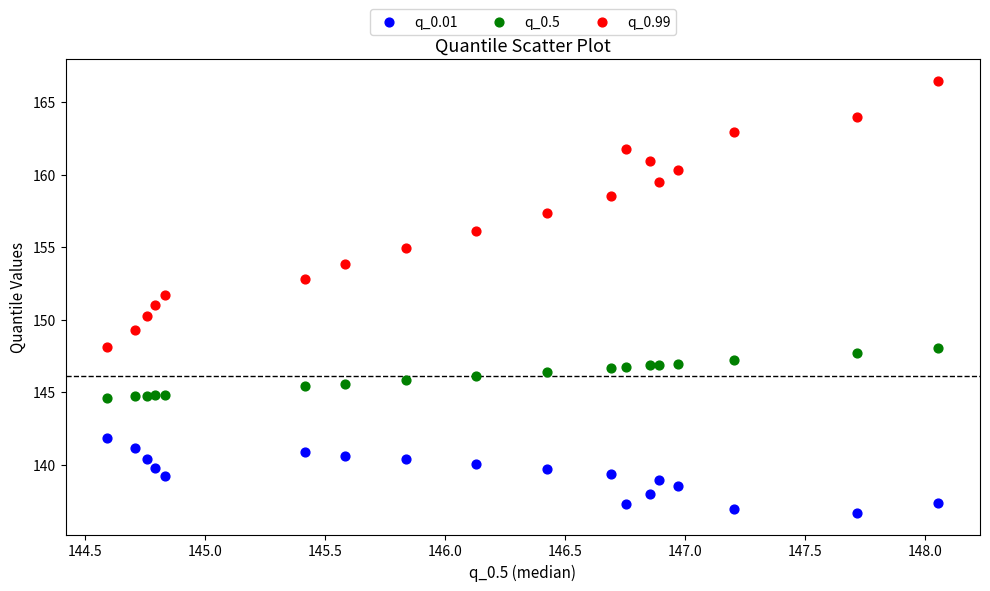

What are all the series names shown in the legend?

q_0.01, q_0.5, q_0.99